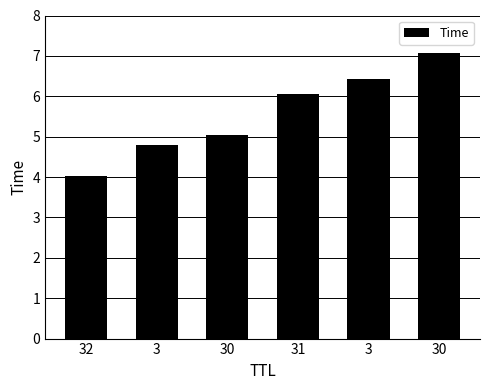

At which category does the chart reach its minimum across all series?

32